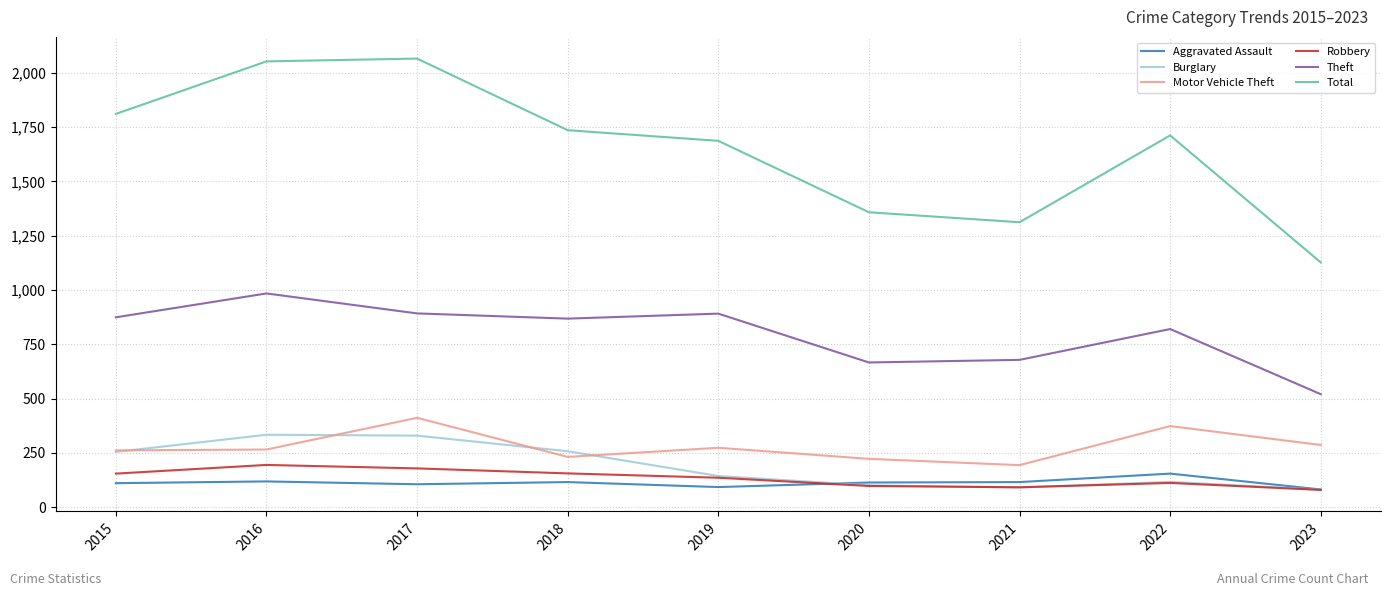

What is the difference between the highest and lowest values at 2020?

1261